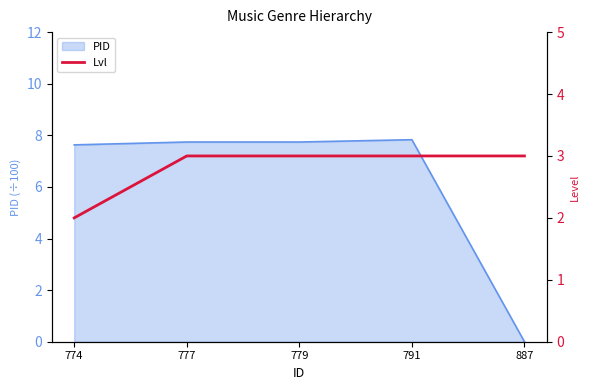

What is the maximum value for PID?

7.8